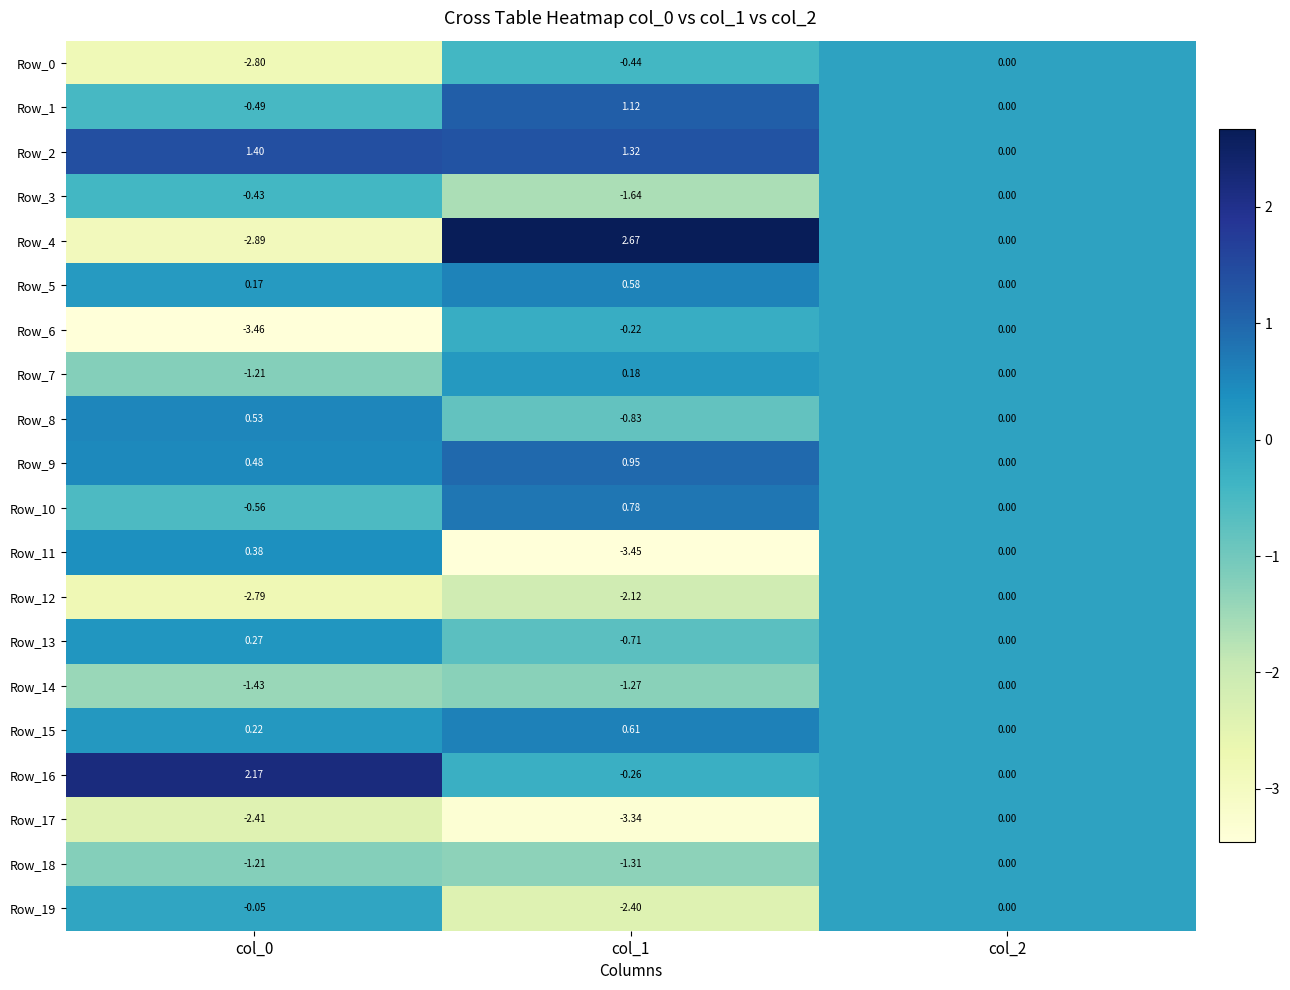

Which series has the largest total across all categories?

Row_2